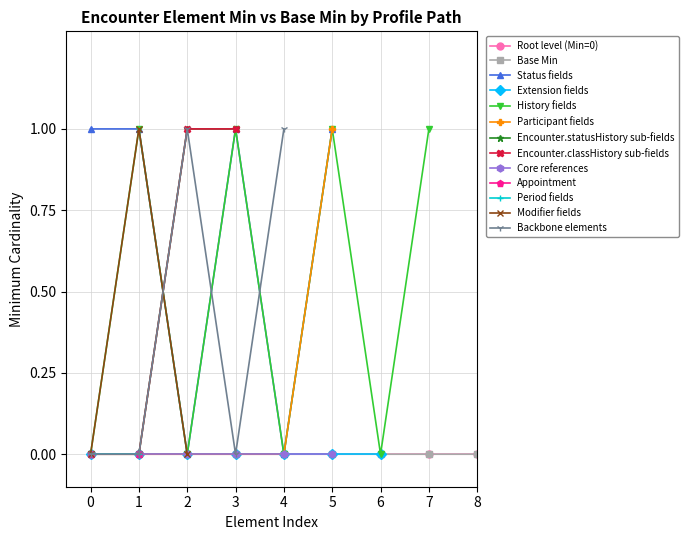

The value of Participant fields at 0 is 0. True or false?

True